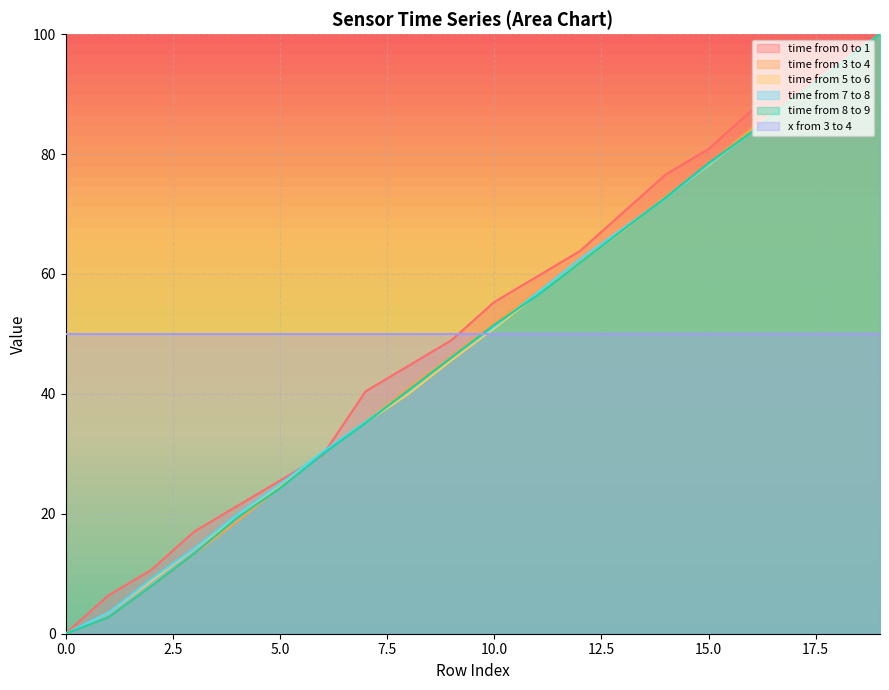

How many categories are shown in the chart?

20